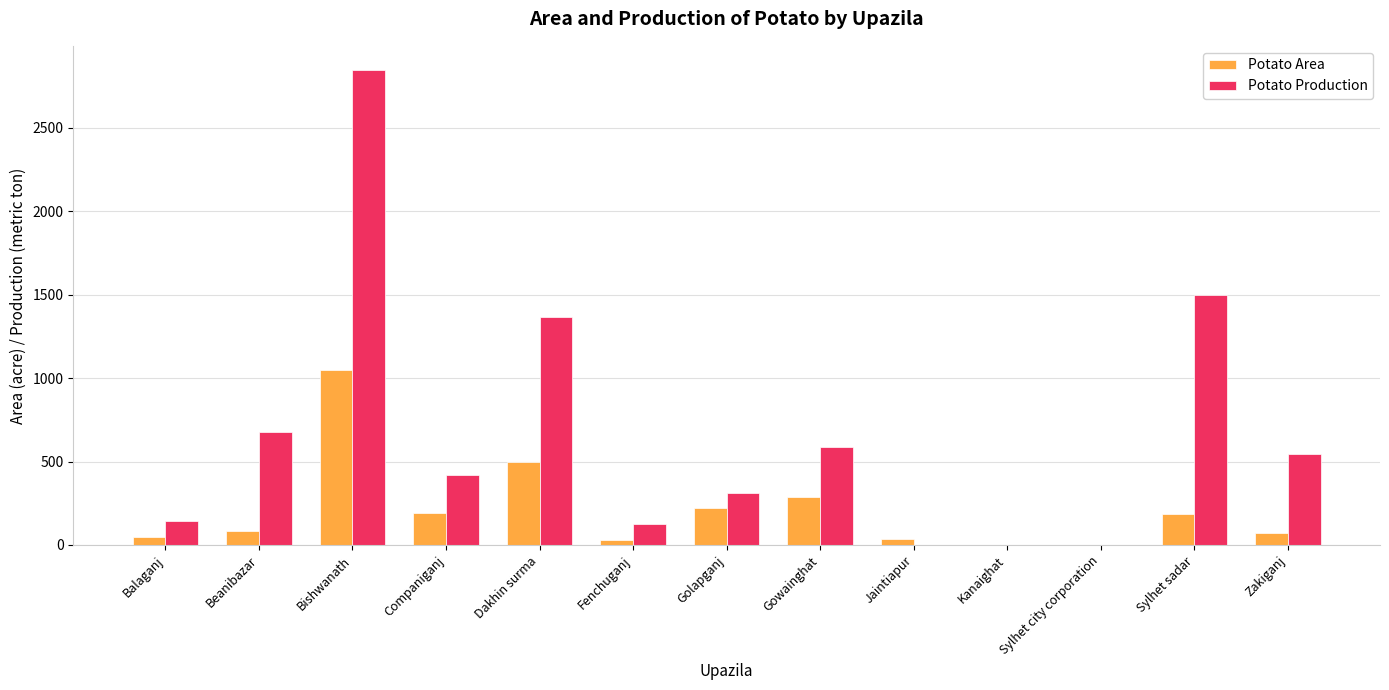

Which category has the highest value in the Potato Area series?

Bishwanath